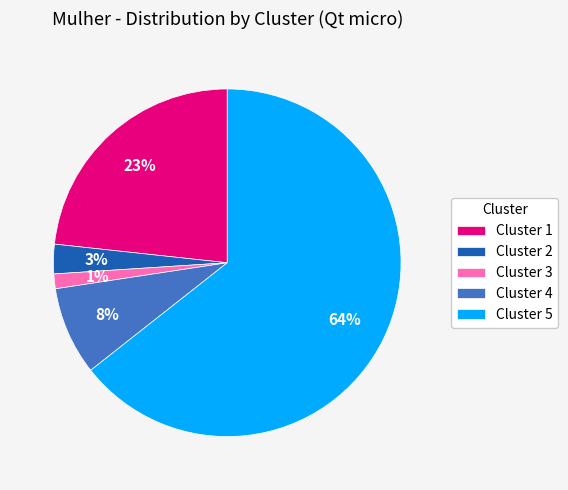

Rank the categories by value from lowest to highest.

Cluster 3, Cluster 2, Cluster 4, Cluster 1, Cluster 5